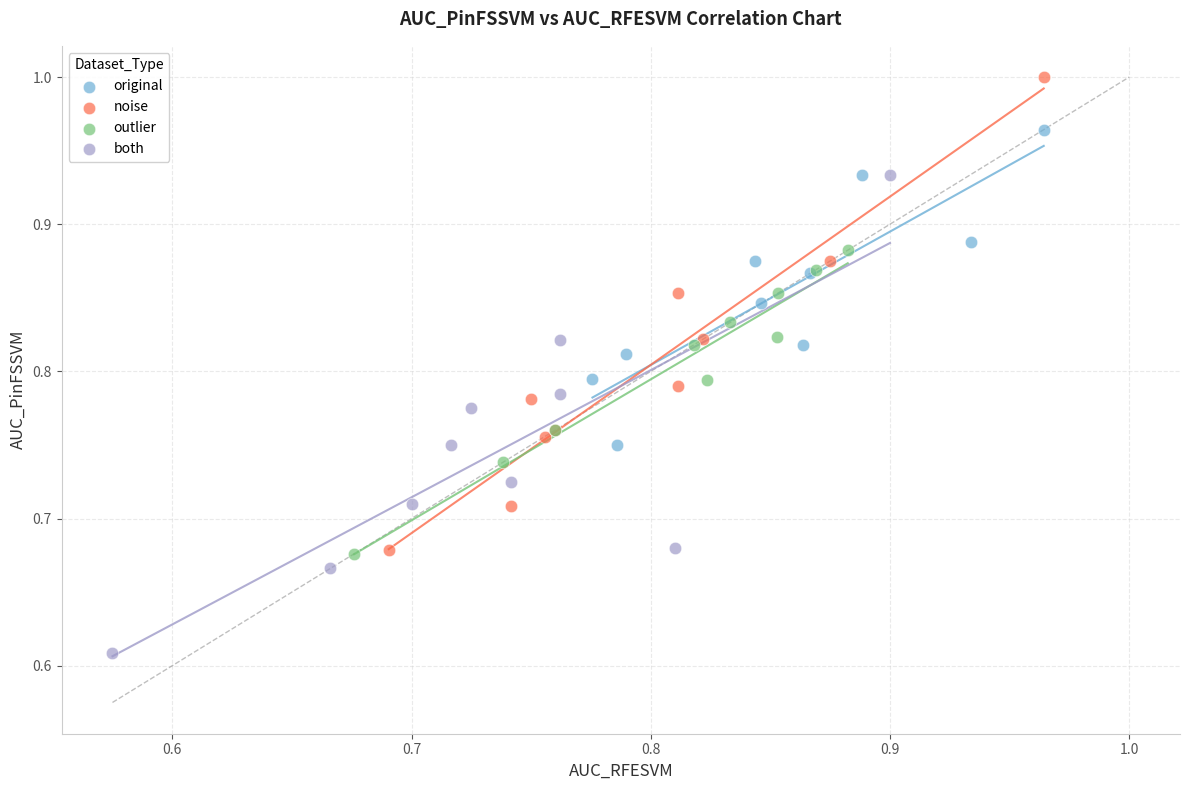

Which series reaches the maximum Y coordinate?

noise